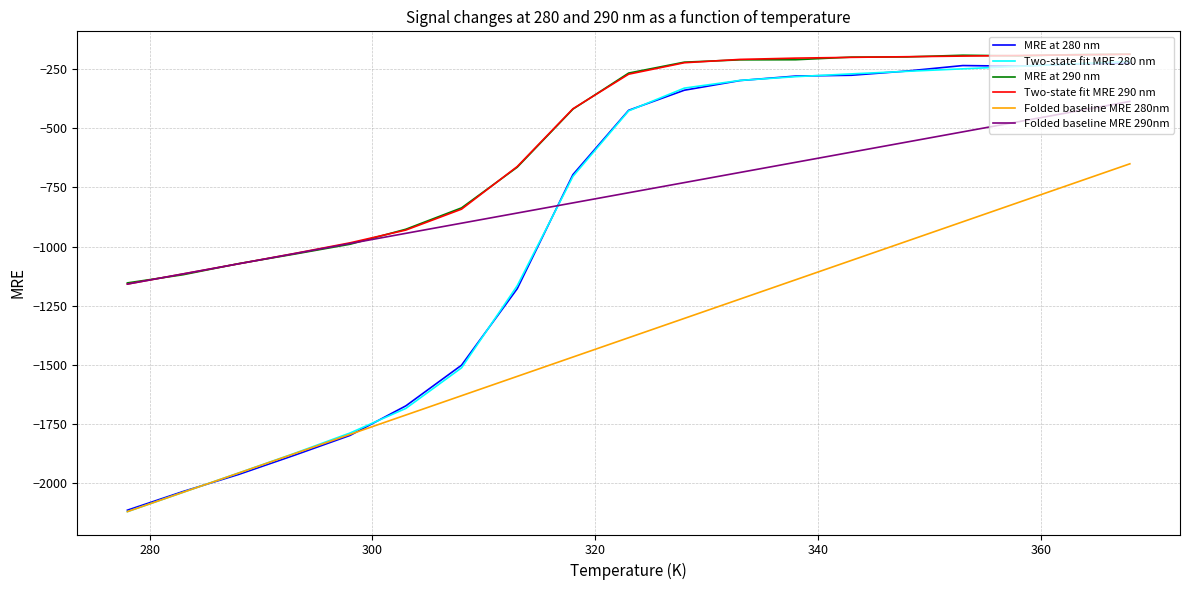

True or false: Folded baseline MRE 280nm has more than 1 interior local peaks.

False